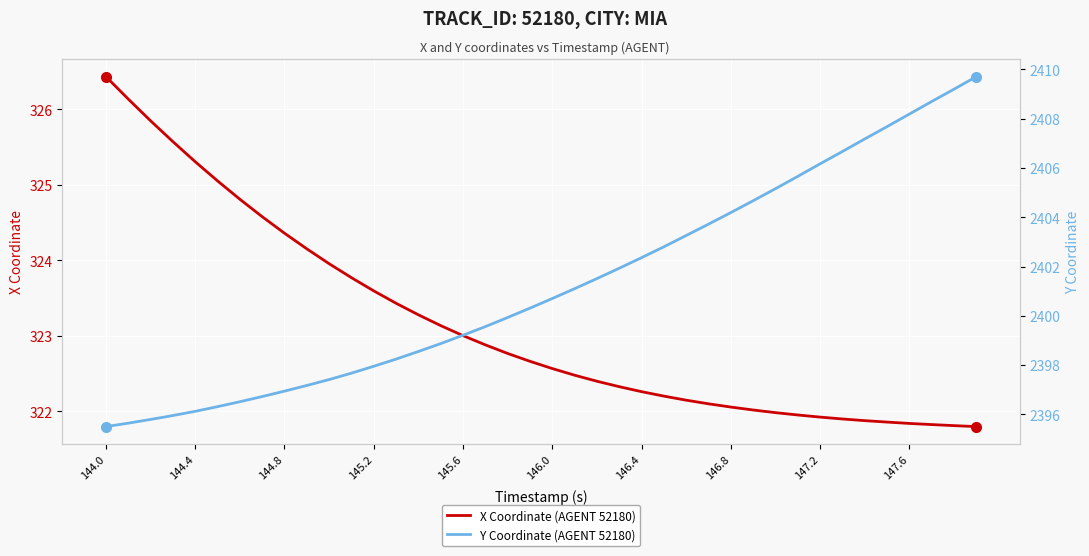

Which category has the highest value in the X Coordinate (AGENT 52180) series?

144.0